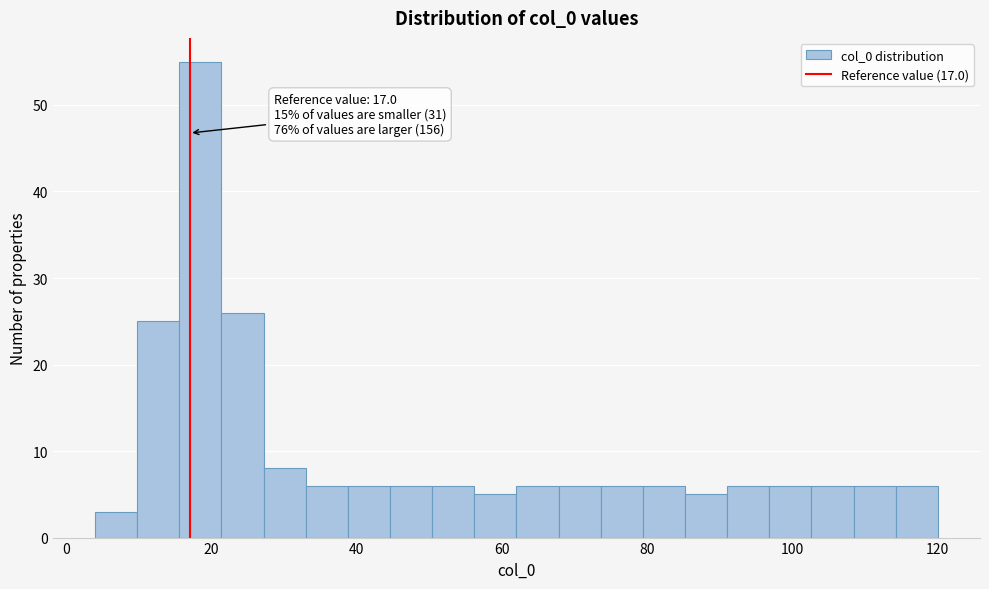

Read against the x-axis, roughly where is the centre of the tallest bar?

18